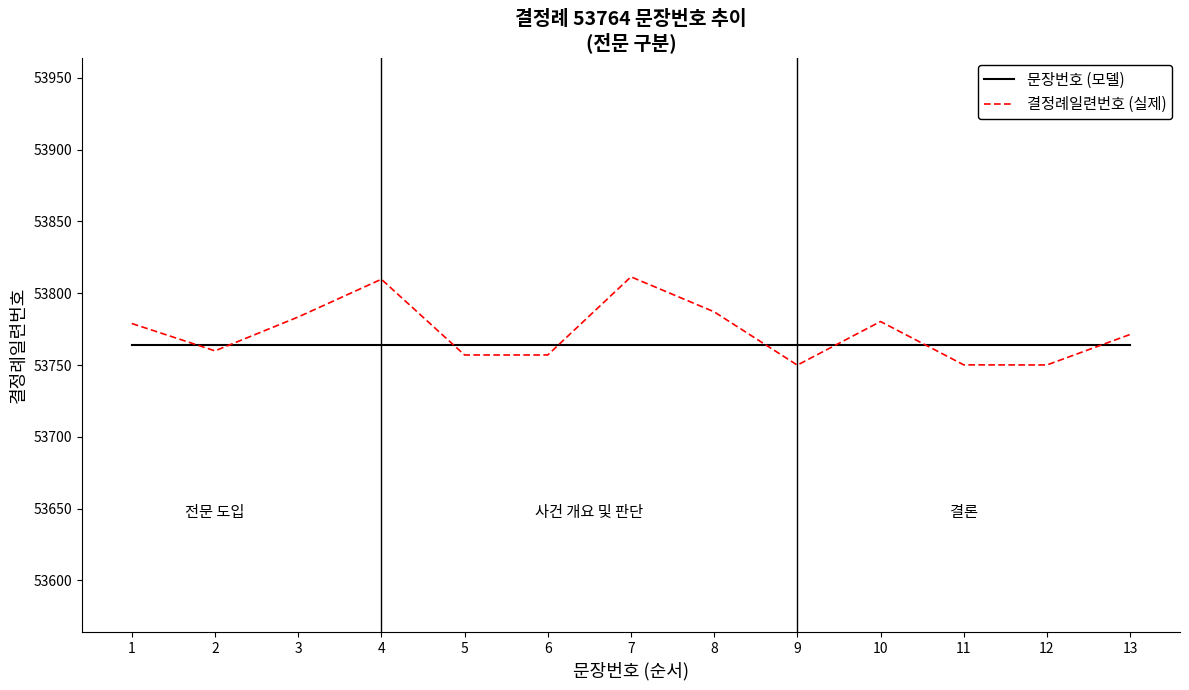

What is the average value of the 문장번호 (모델) series?

53764.0